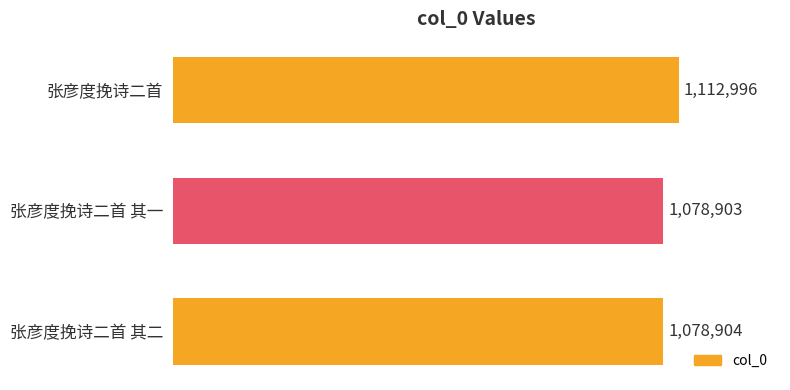

What is the change in value from 张彦度挽诗二首 其二 to 张彦度挽诗二首?

+34092